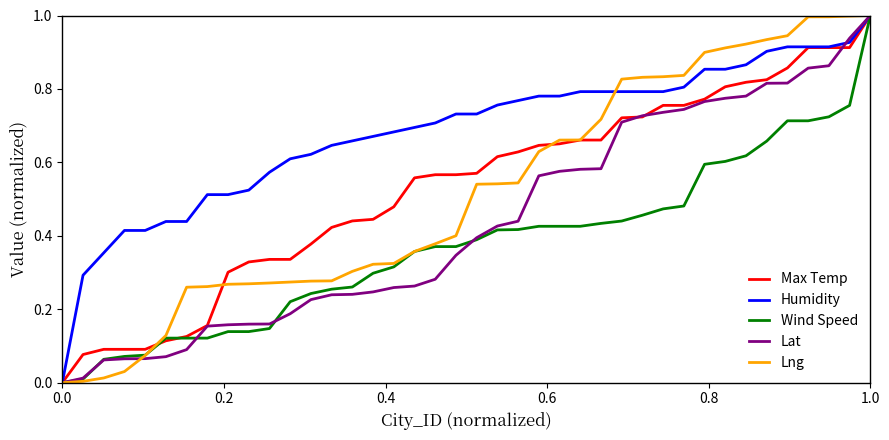

What is the maximum value shown in the chart?

1.0